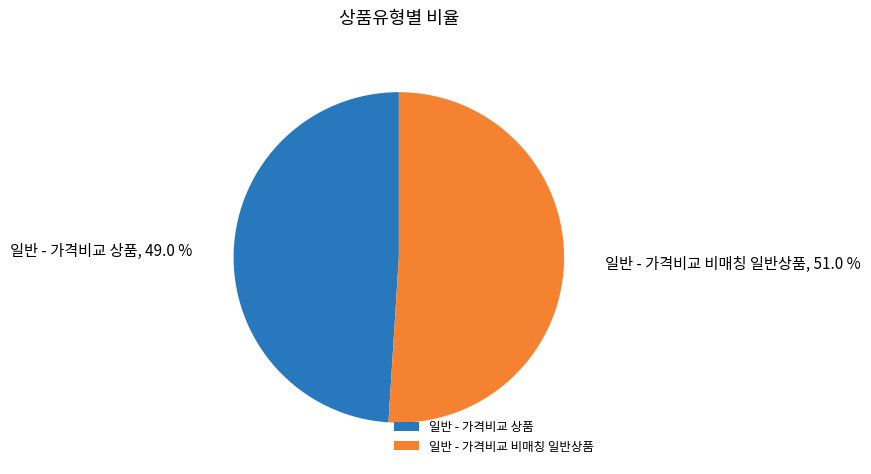

Does any single category account for the majority?

Yes